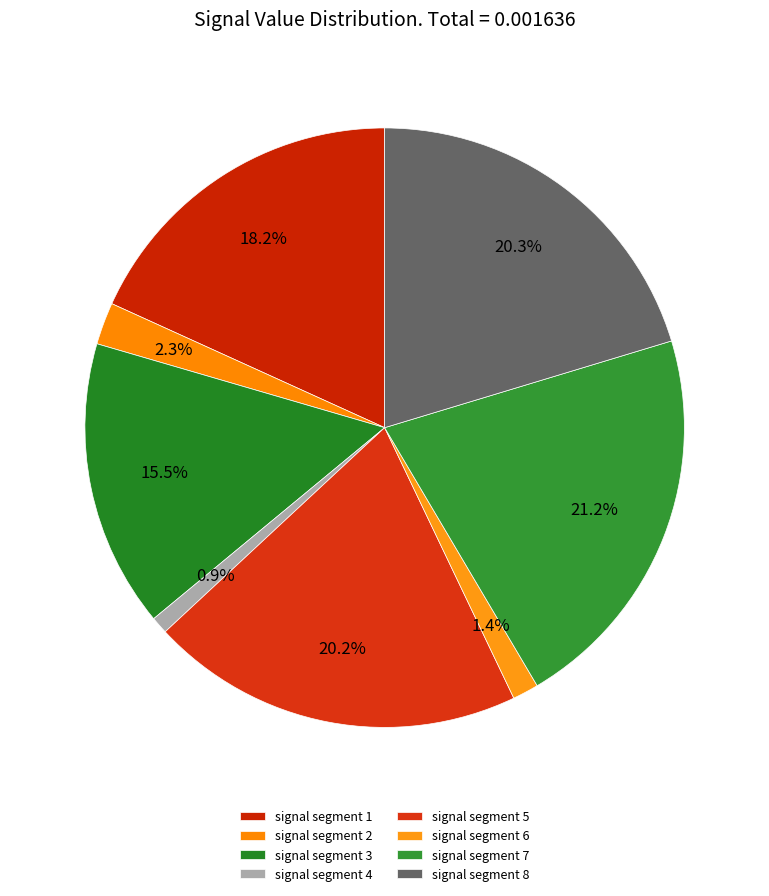

What is the largest slice in the pie chart?

signal segment 7